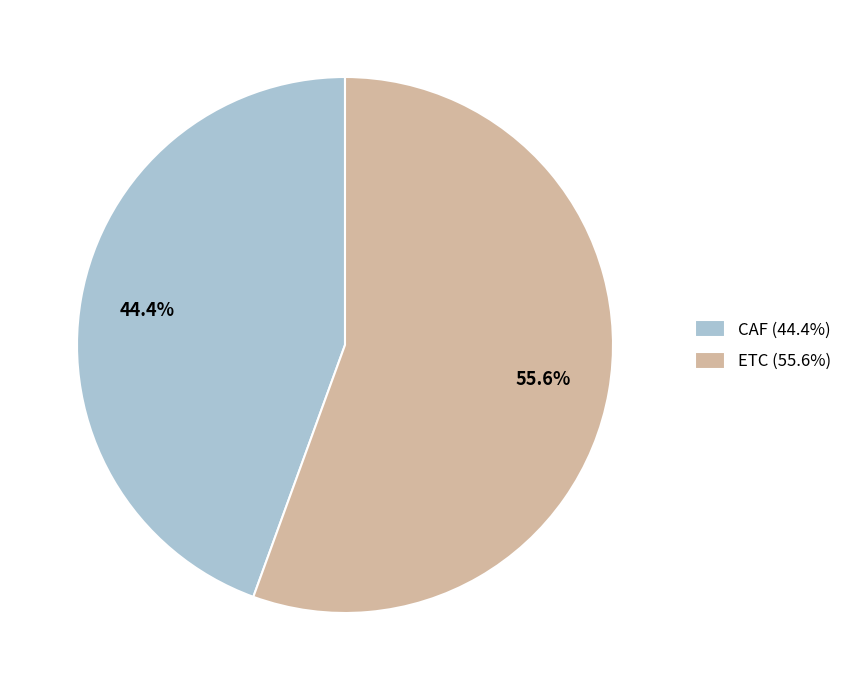

To the nearest percent, what portion does CAF represent?

44%